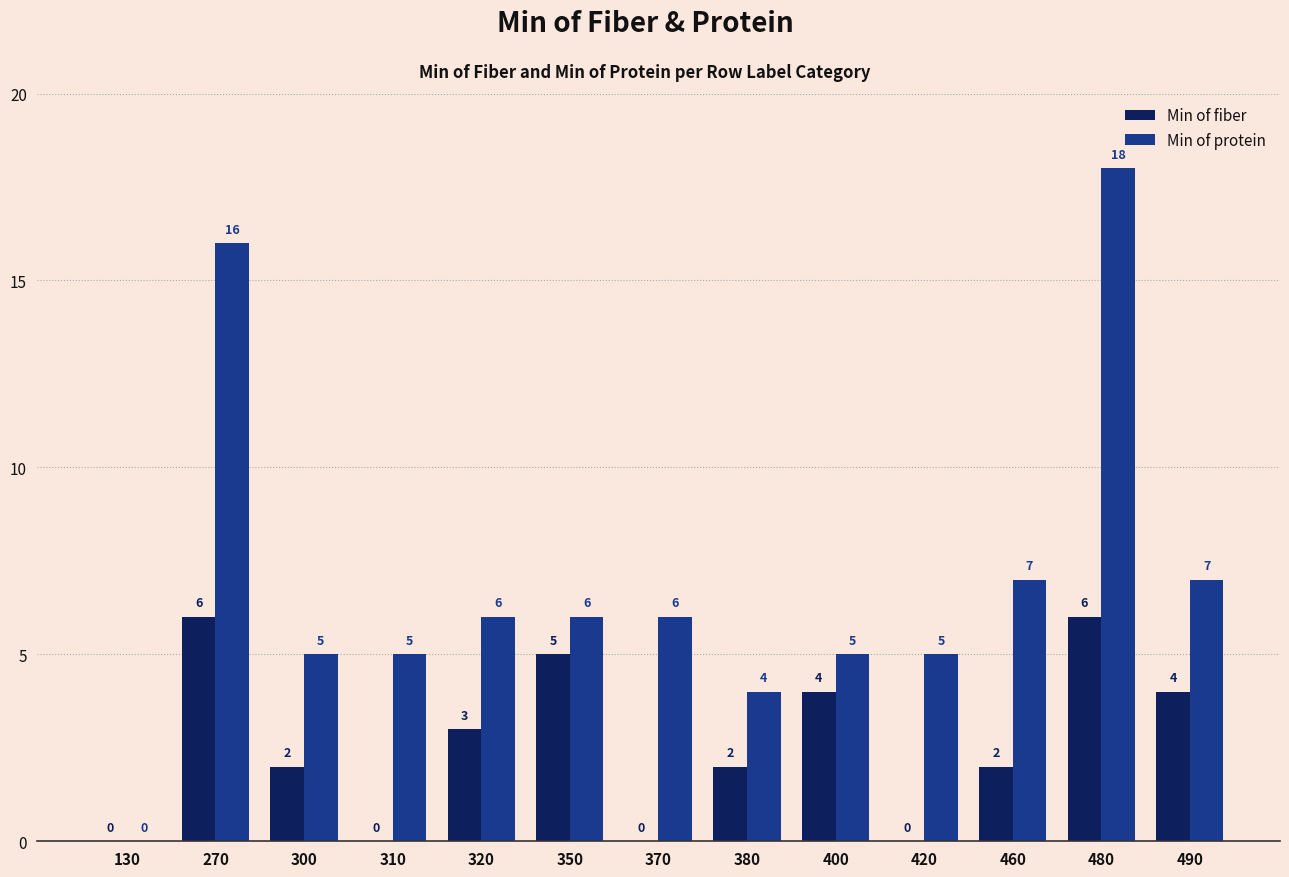

What is the maximum value shown in the chart?

18